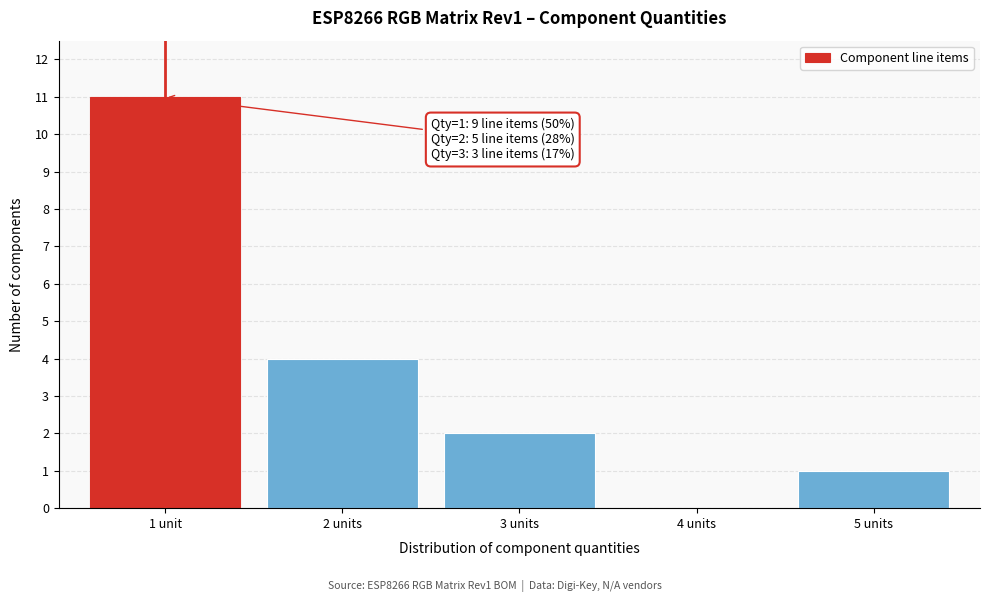

Reading left to right, what are all the values shown in this chart?

1 unit=11	2 units=4	3 units=2	4 units=0	5 units=1